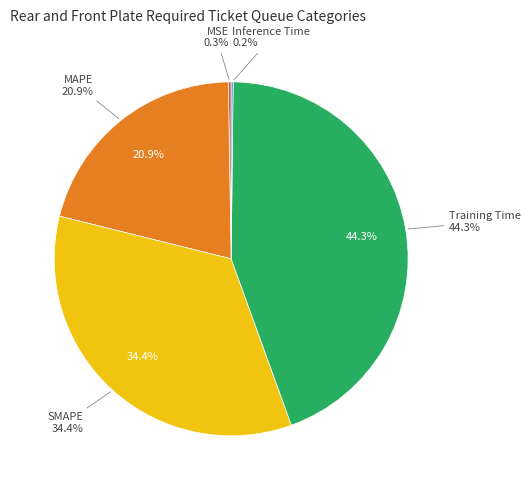

Is it true that SMAPE is 34% of the pie?

True